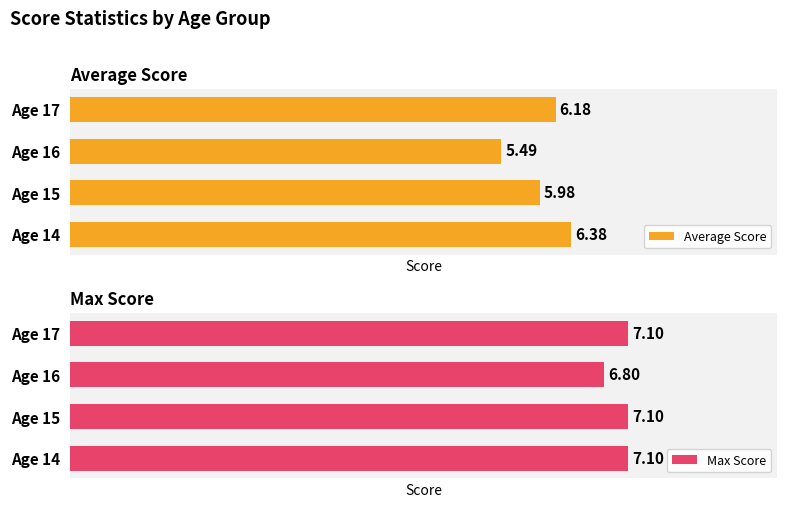

What are all the series names shown in the legend?

Average Score, Max Score